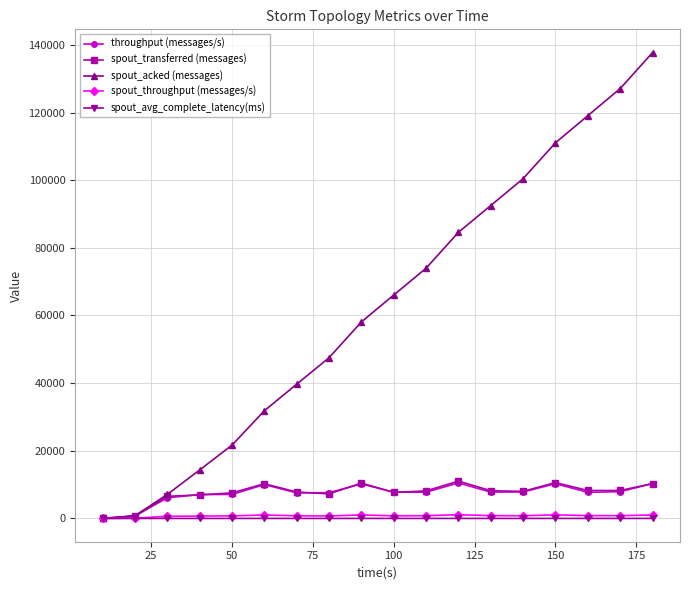

What is the difference between the maximum and minimum values in the spout_transferred (messages) series?

11040.0